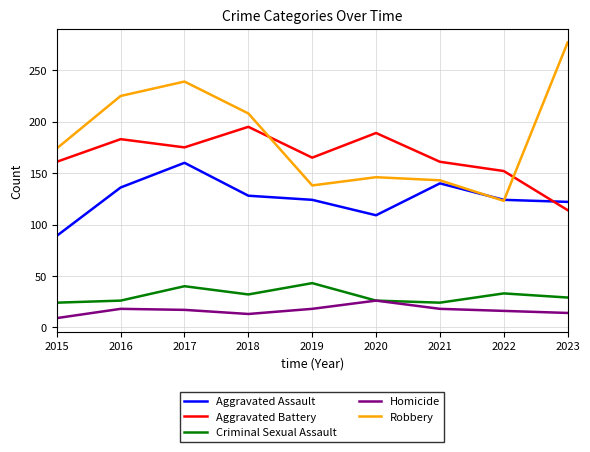

What value does the Homicide series have at 2021, to the nearest 10?

20